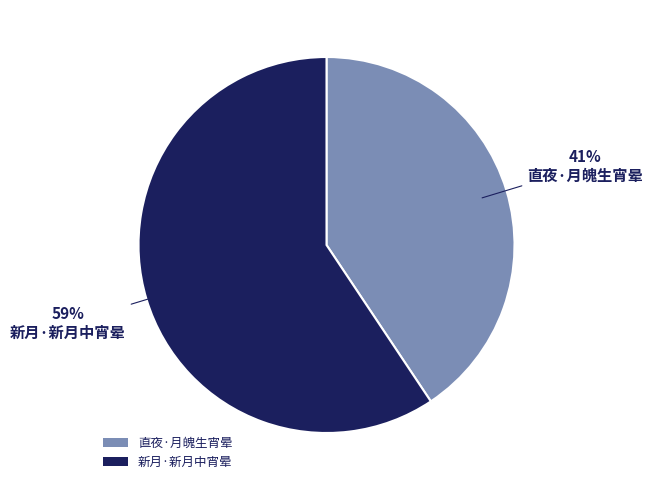

Do 新月·新月中宵晕 and 直夜·月魄生宵晕 together represent more than half of the pie?

Yes